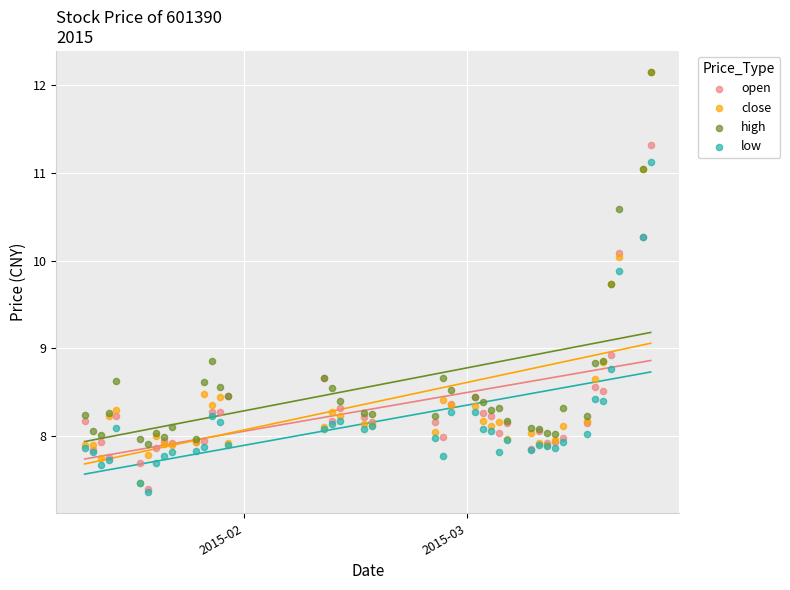

Across all series, what Y value is closest to 9?

8.9